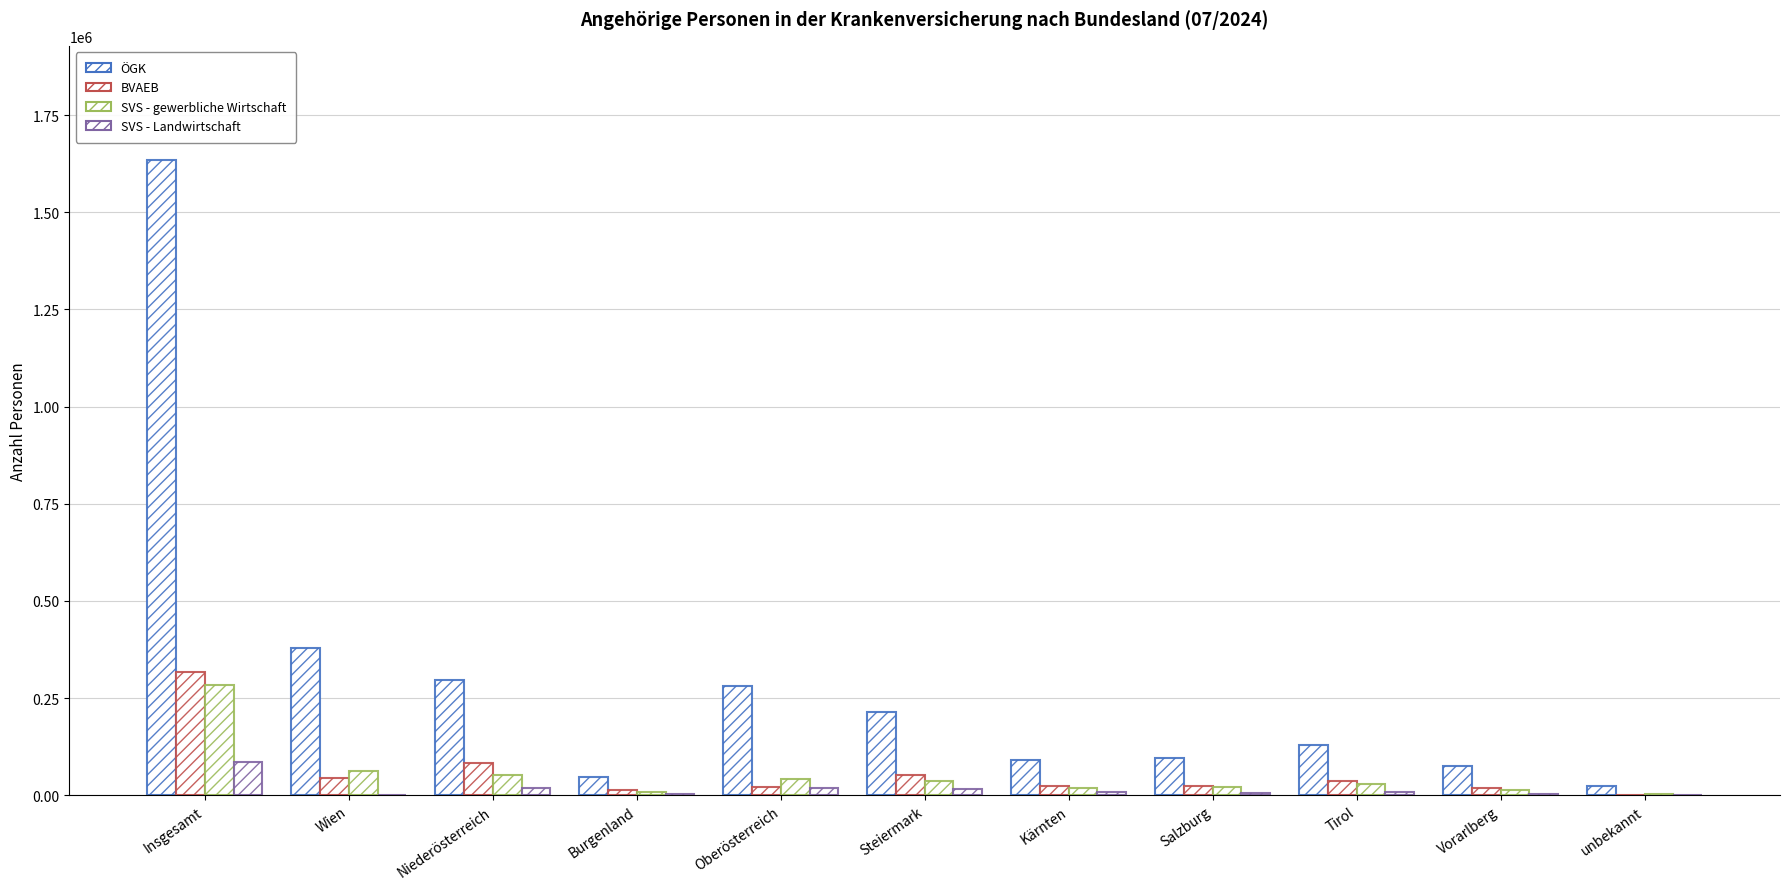

What is the sum of all ÖGK values?

3268702